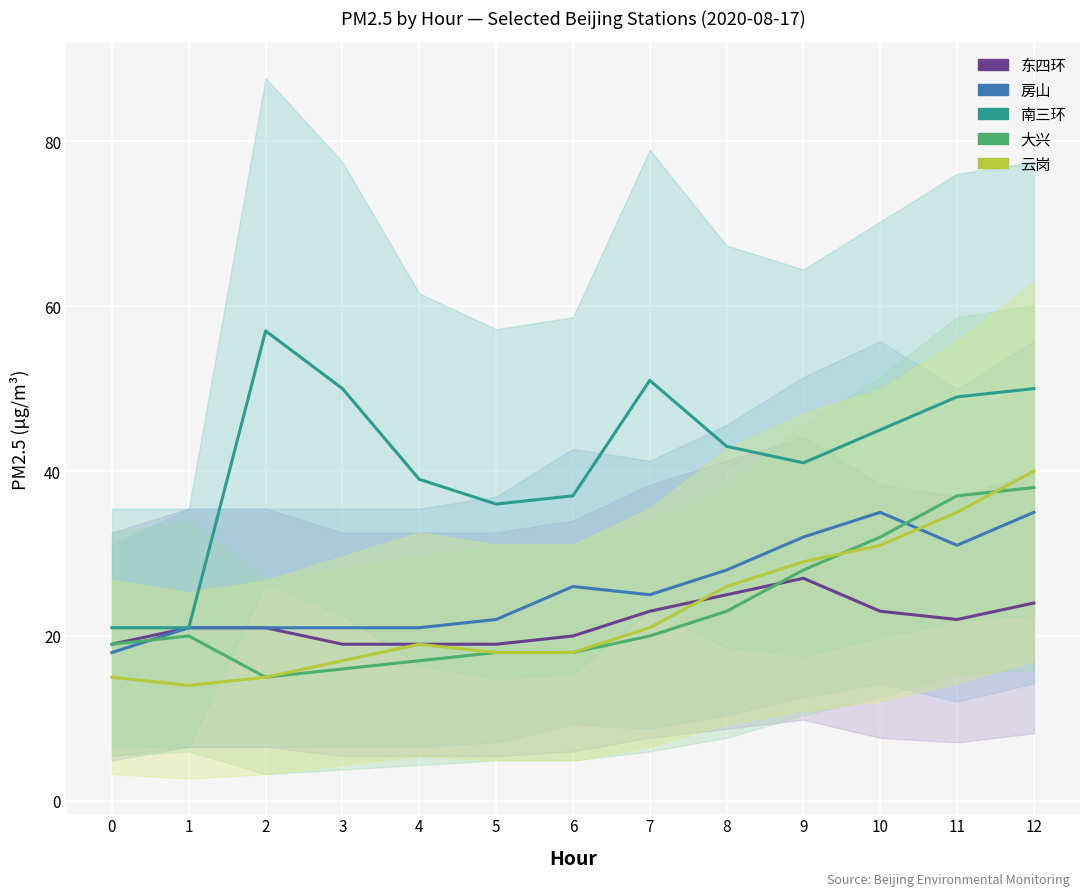

What is the sum of all 房山 values?

336